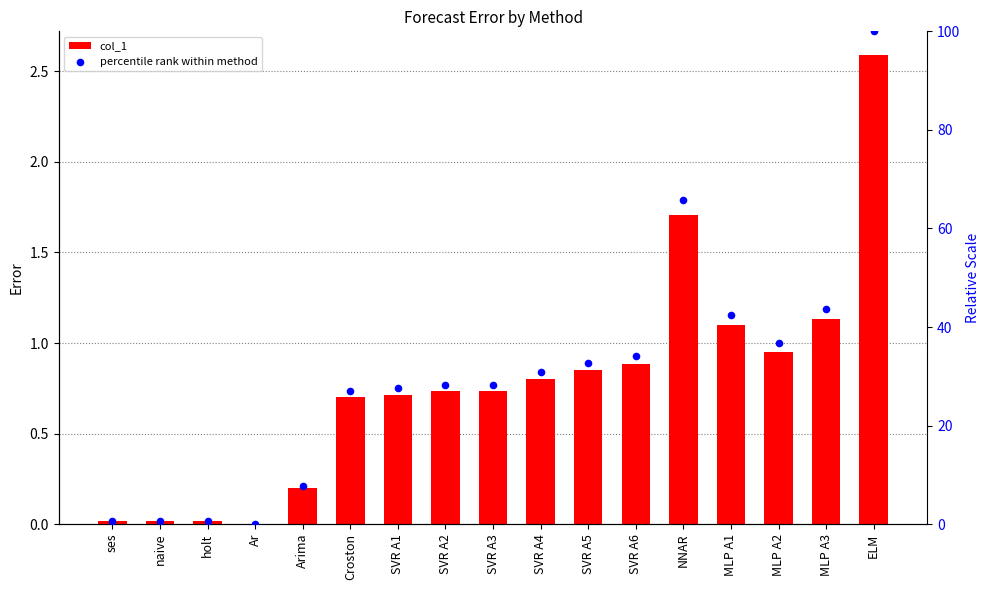

At how many categories does at least one series exceed 95?

1